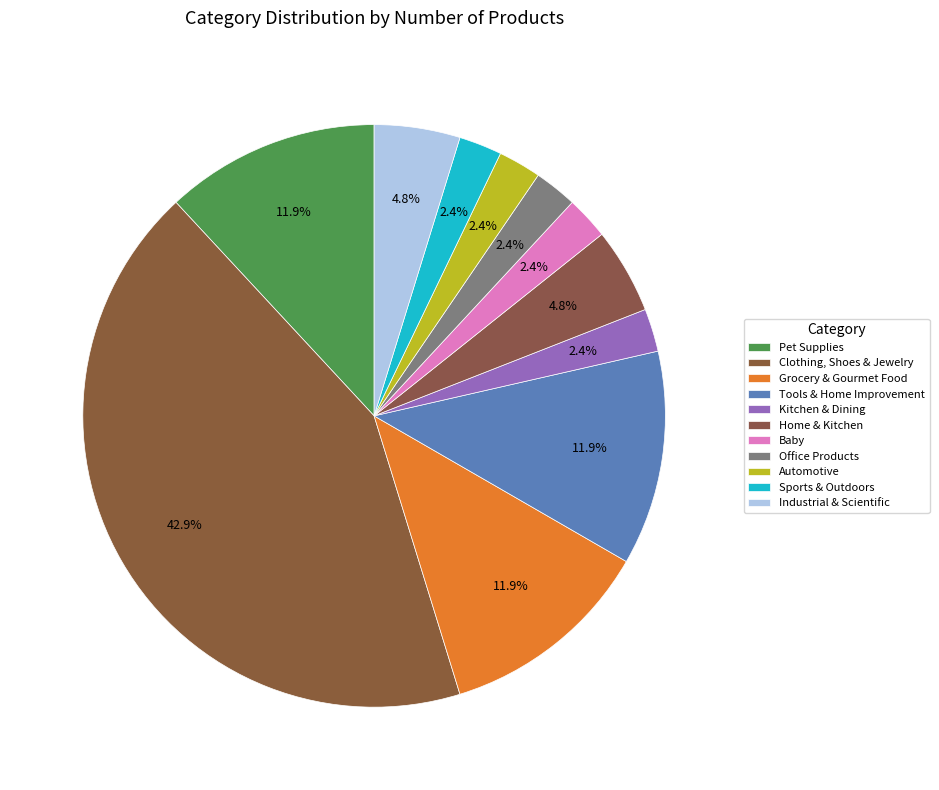

How many slices are in this pie chart?

11